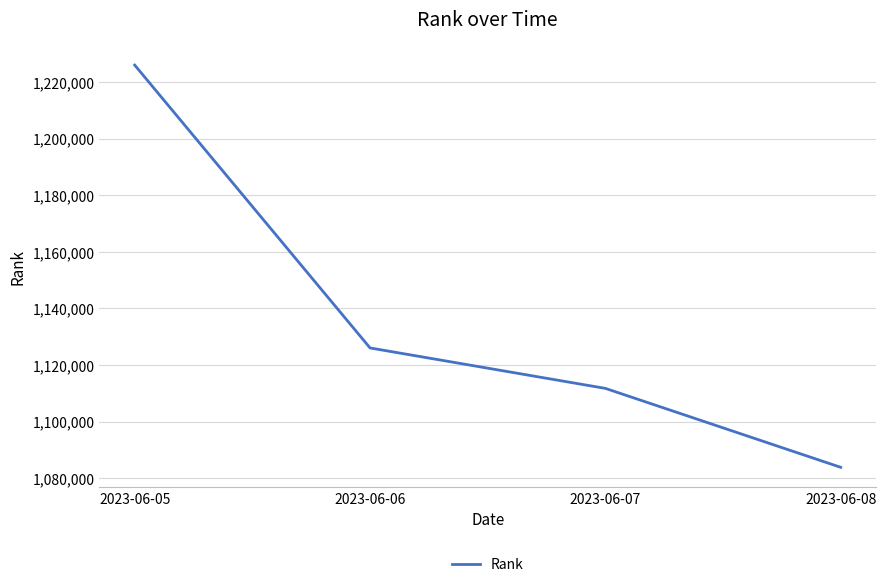

What is the approximate value at 2023-06-05, to the nearest 100?

1226000